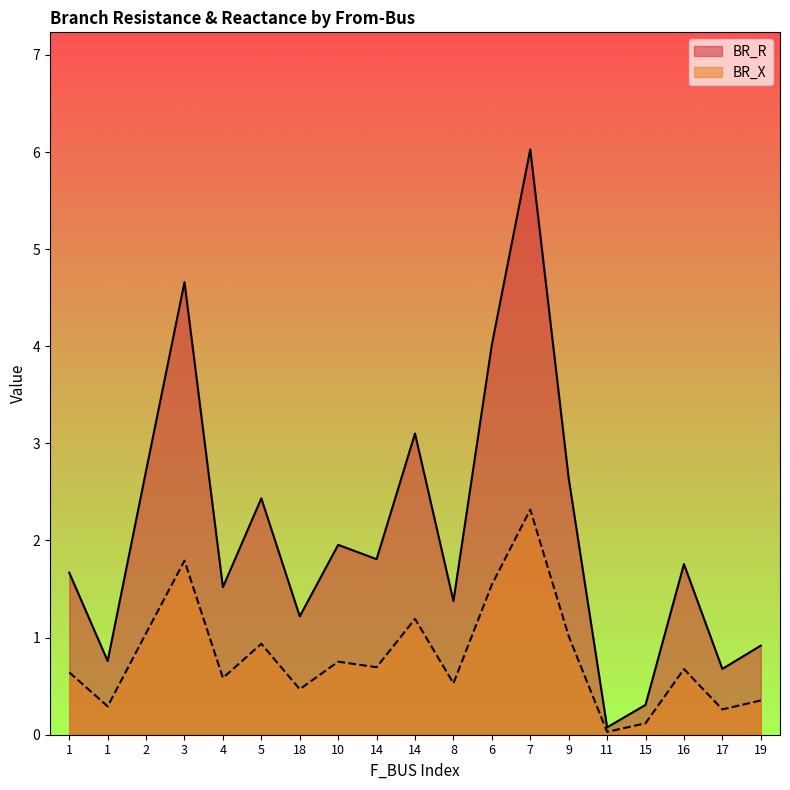

Which category has the highest value across all series?

7